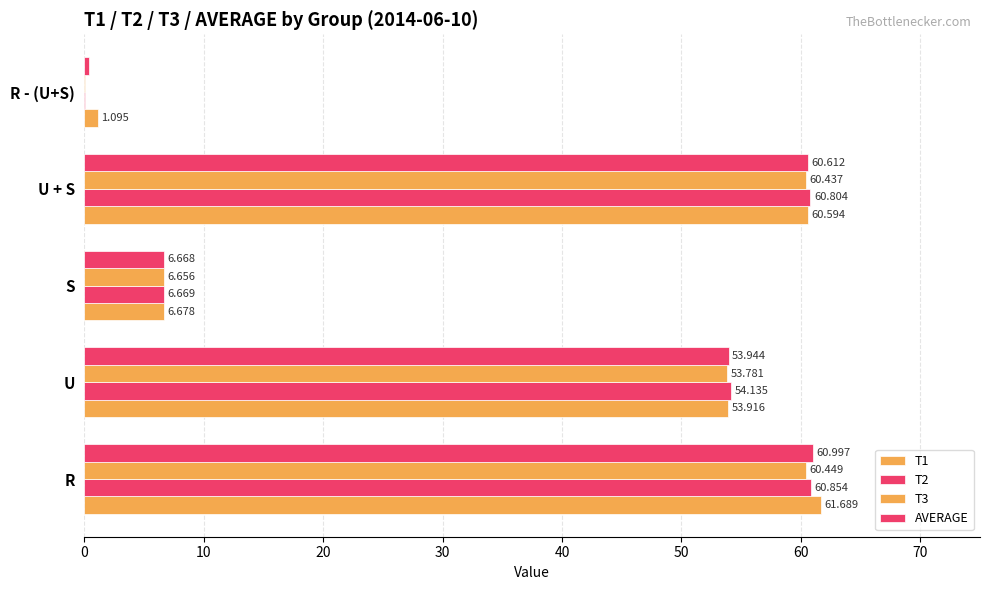

How many bars are there in total?

20